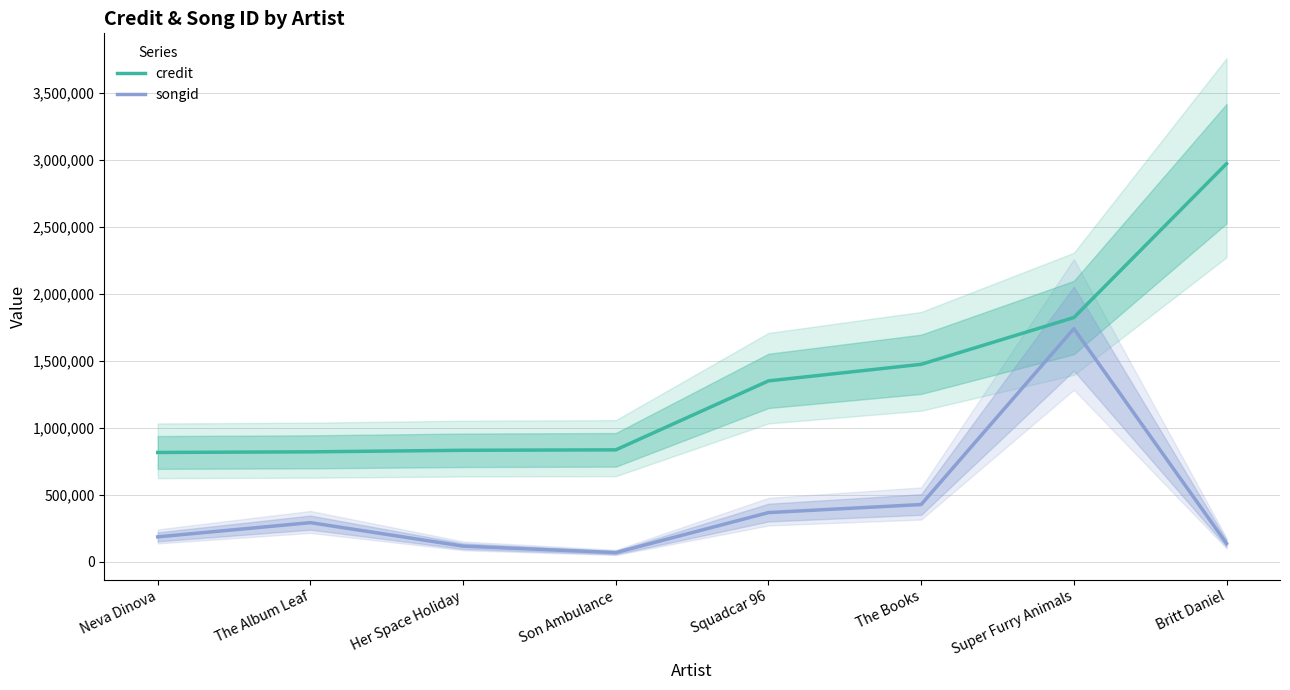

Which series has the largest range (max minus min)?

credit